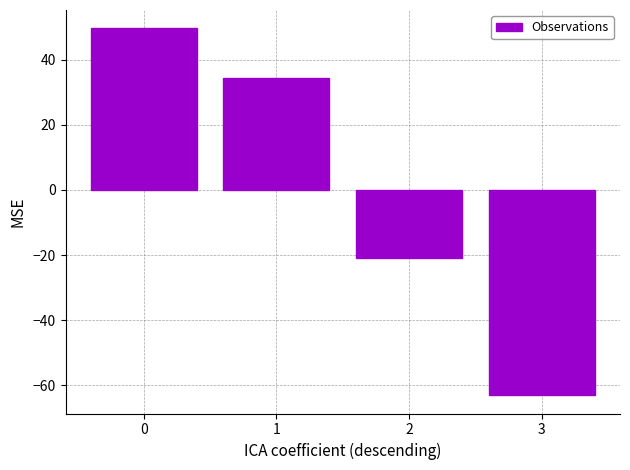

Does the chart contain stacked bars?

No